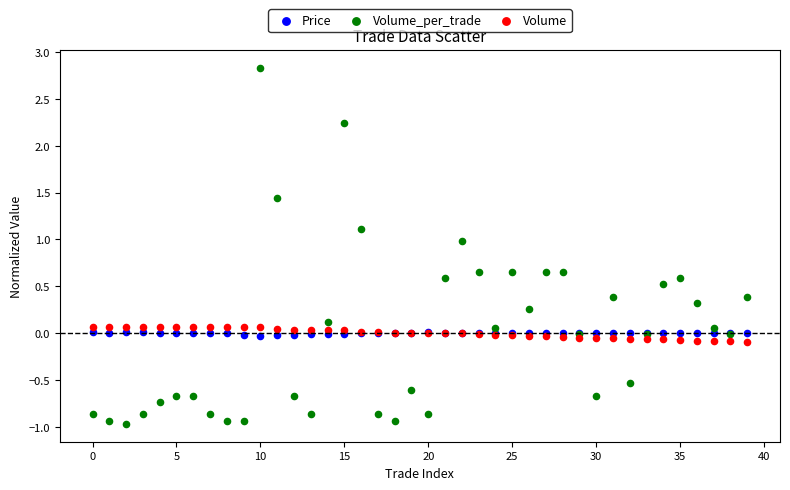

Which series contains the highest Y value?

Volume_per_trade